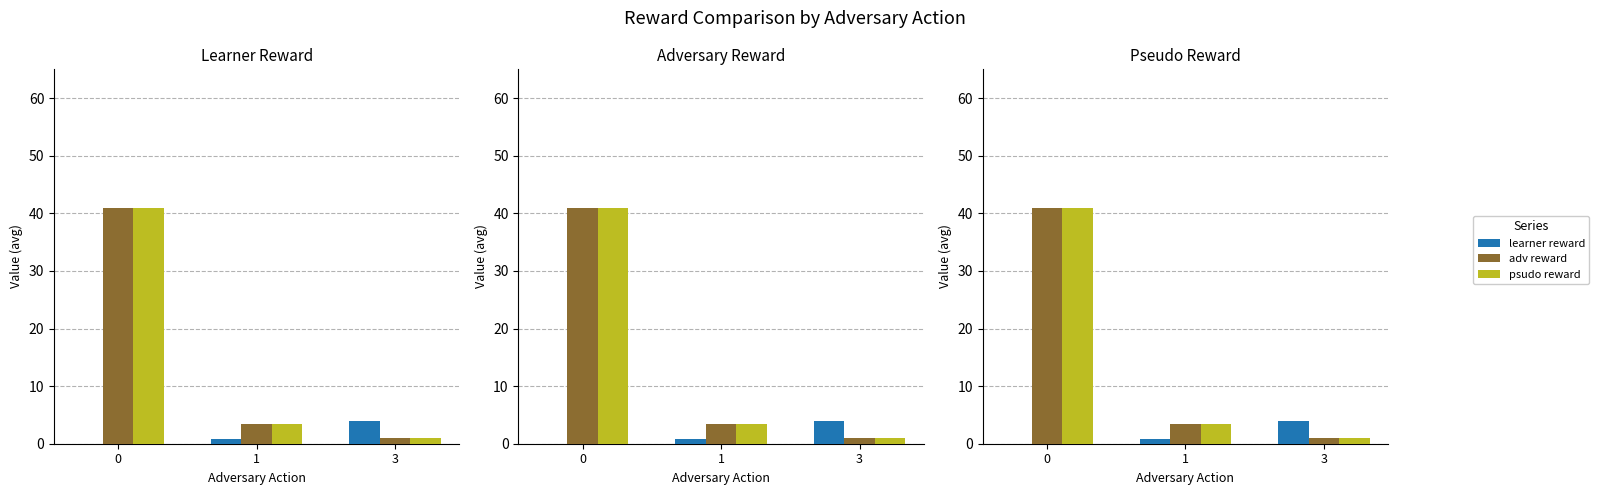

What is the difference between the maximum and minimum values in the psudo reward series?

40.0